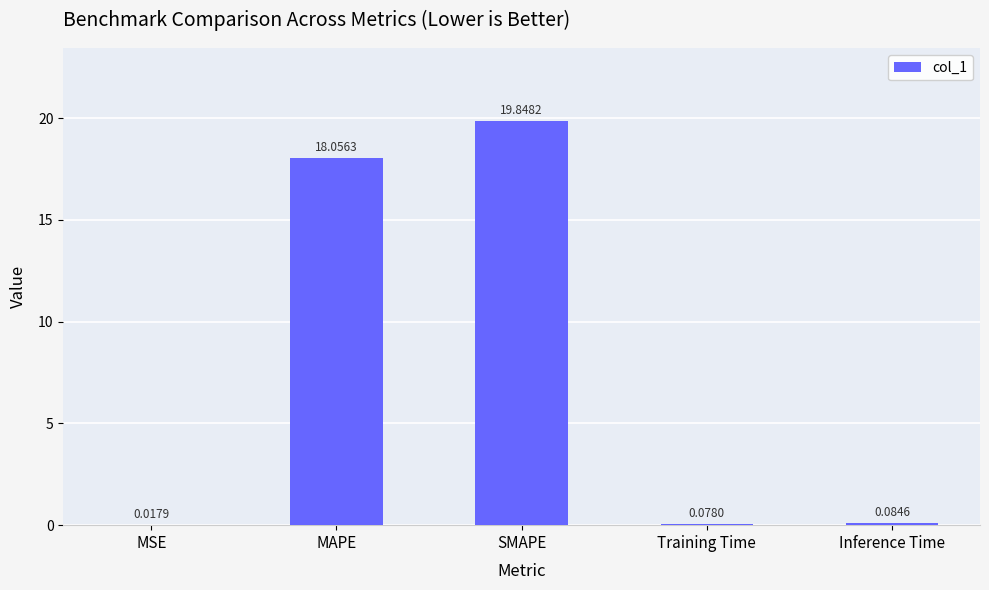

At which label is the value closest to 9?

Inference Time